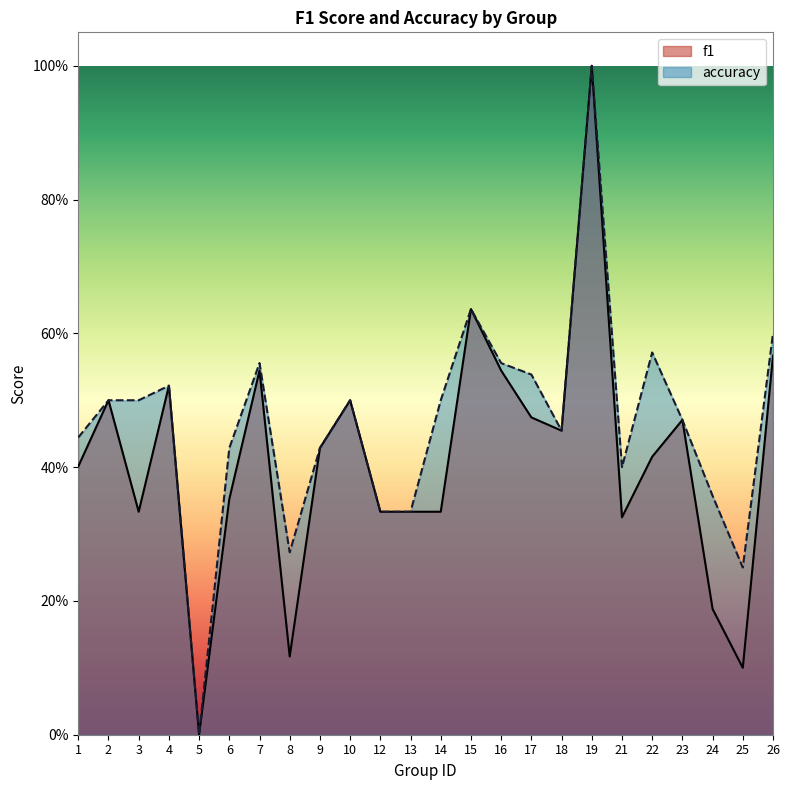

Is it true that accuracy equals 0.5 at 18?

True